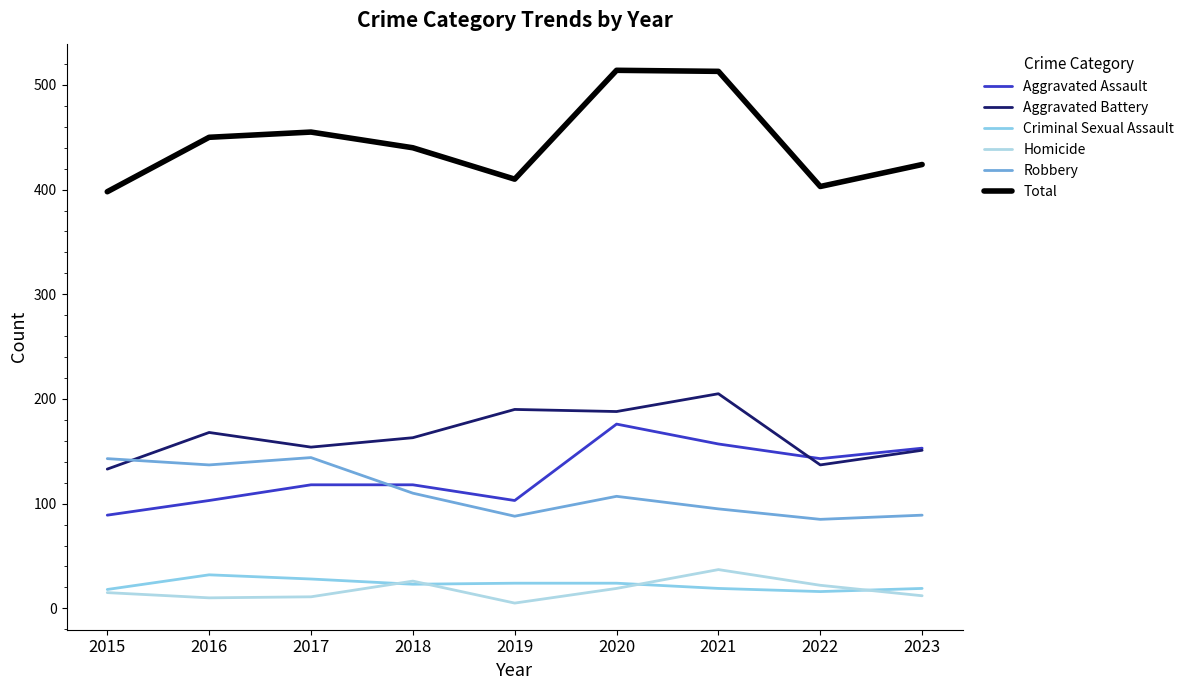

Rank the series by their maximum value, from highest to lowest.

Total, Aggravated Battery, Aggravated Assault, Robbery, Homicide, Criminal Sexual Assault